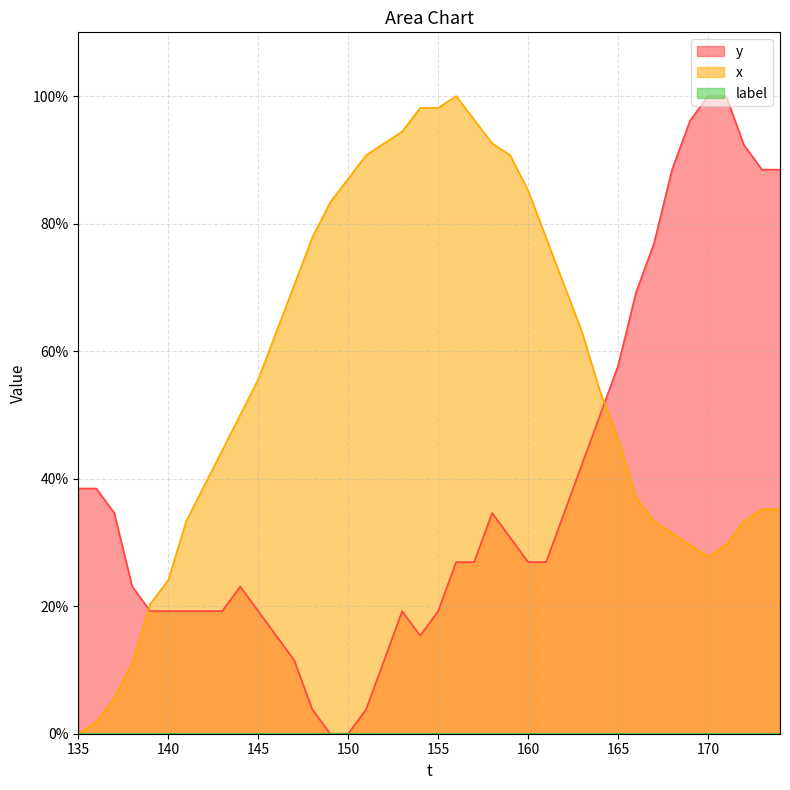

The value of x at 160 is 53.9. True or false?

False